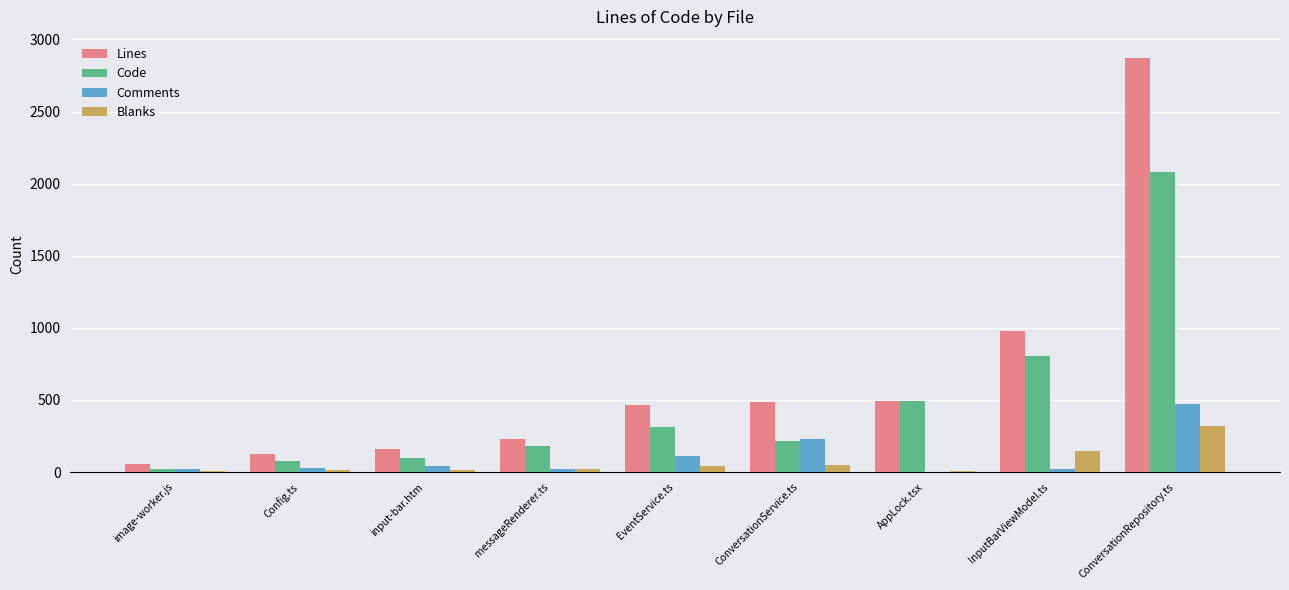

The value of Comments at ConversationRepository.ts is 475. True or false?

True